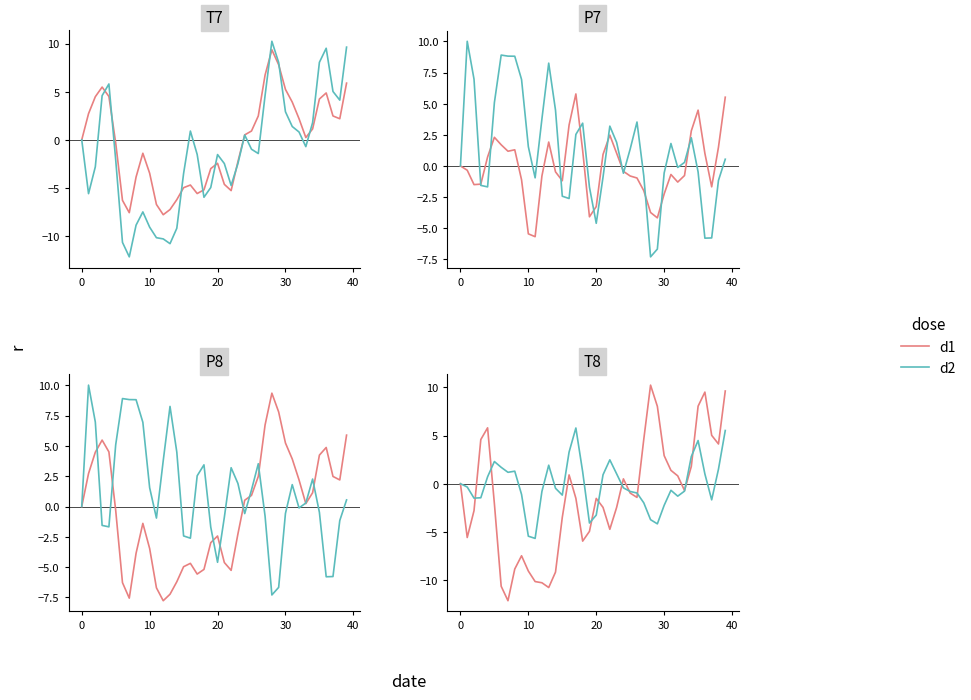

What is the value of the d1 point at the 25th from the left?

0.5